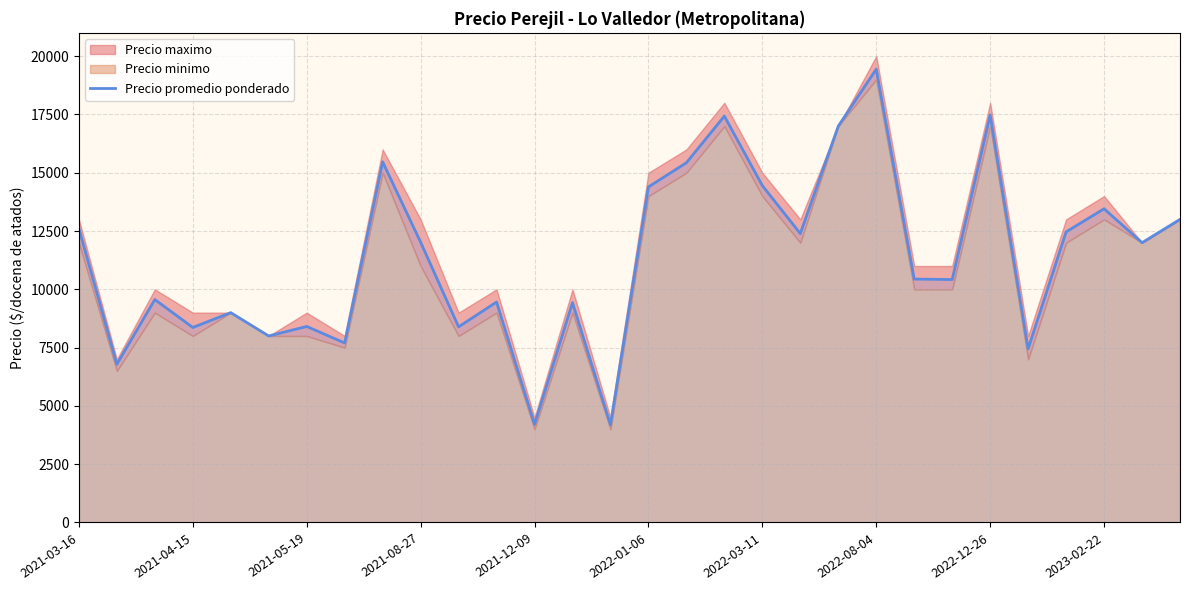

What is the average value?

11361